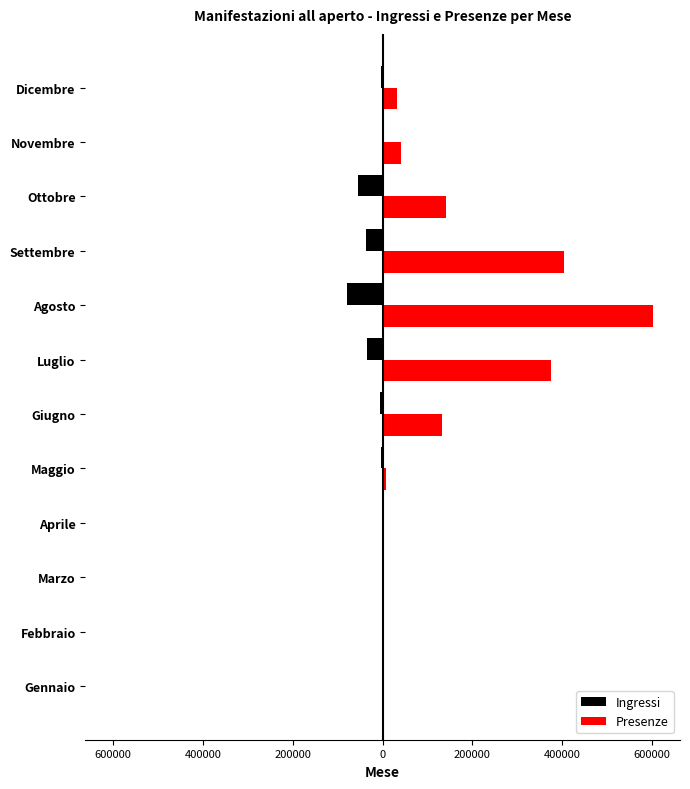

What is the sum of all Ingressi values?

-219925